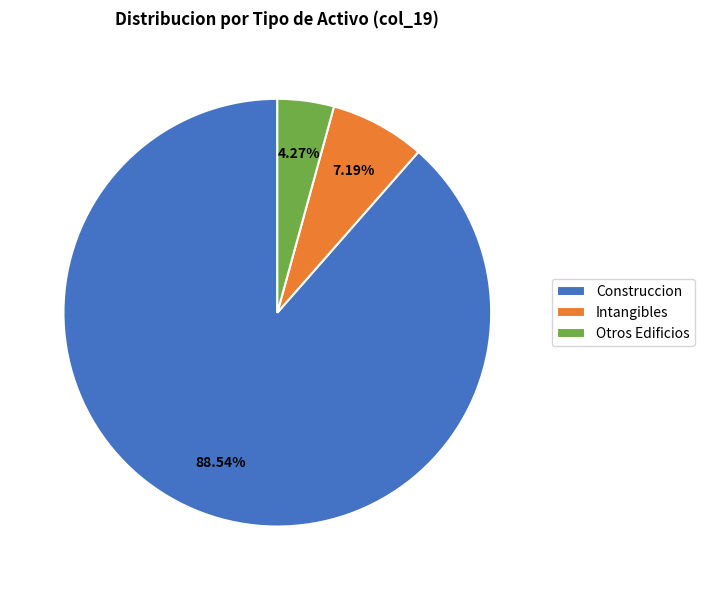

Rank the categories by value from highest to lowest.

Construccion, Intangibles, Otros Edificios